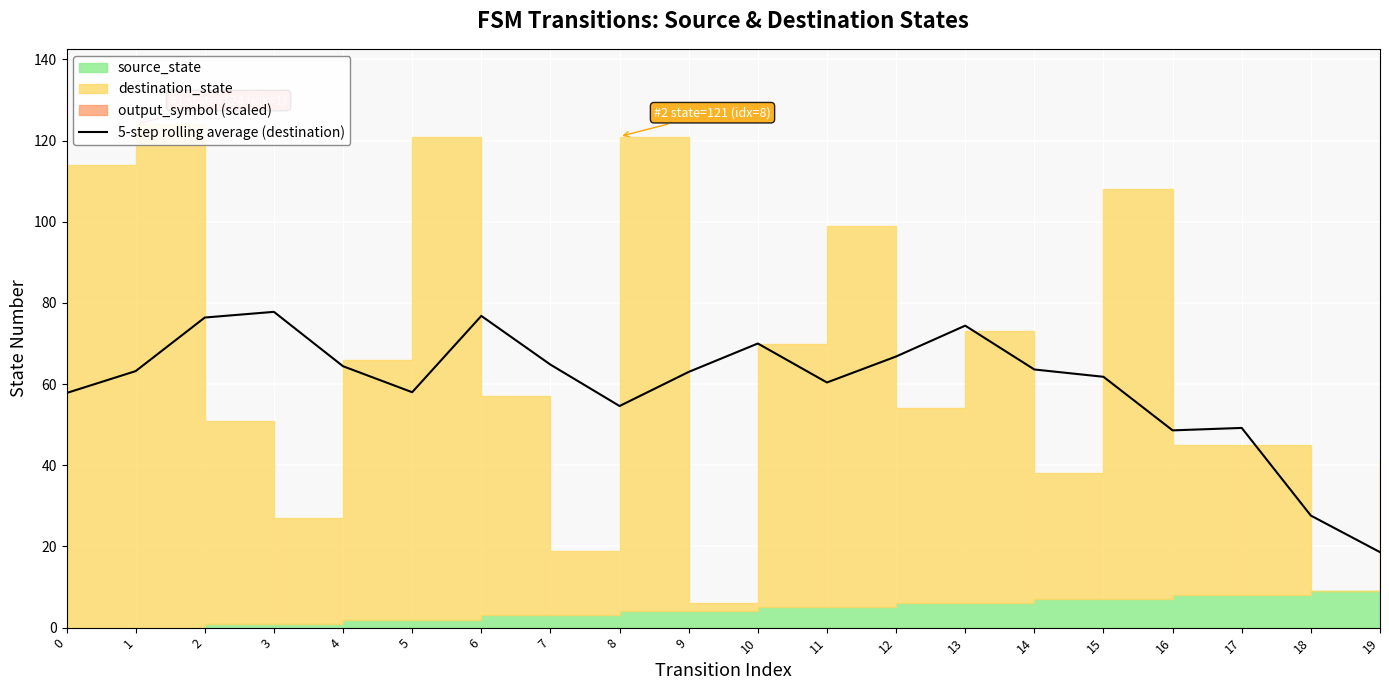

List the labels in order of value, smallest first.

19, 18, 16, 17, 8, 0, 5, 11, 15, 9, 1, 14, 4, 7, 12, 10, 13, 2, 6, 3